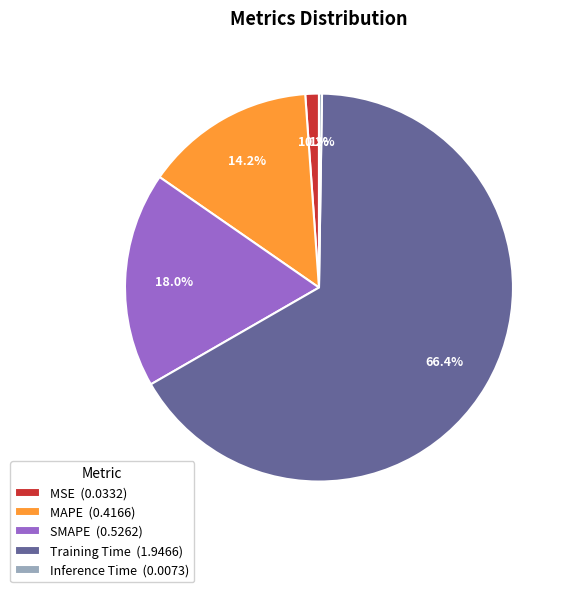

What percentage is the MSE slice, to the nearest percent?

1%